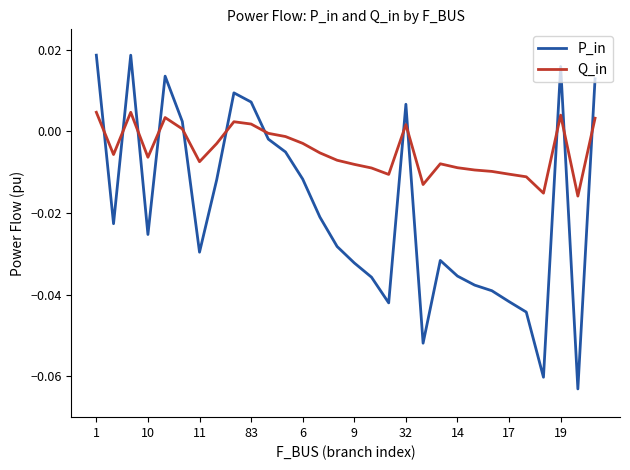

True or false: Q_in has more than 2 interior local peaks.

True